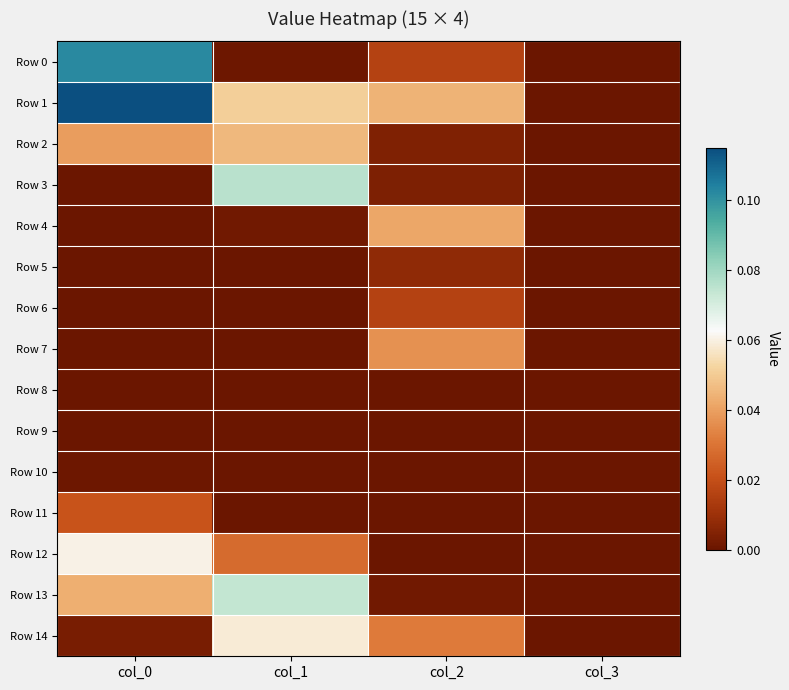

What is the difference between the highest and lowest values at col_1?

0.1